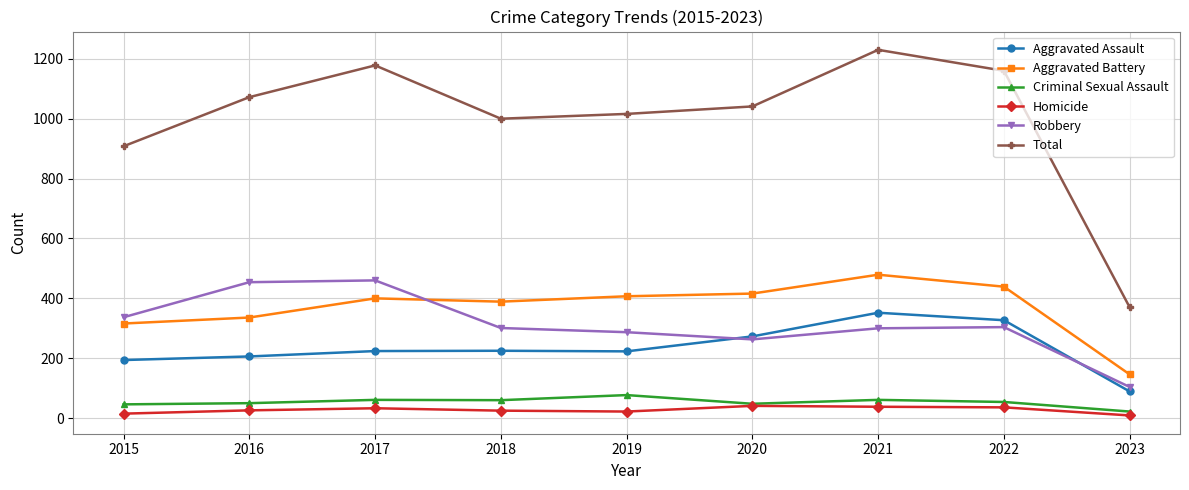

What is the value of the Homicide point at the 5th from the left?

22